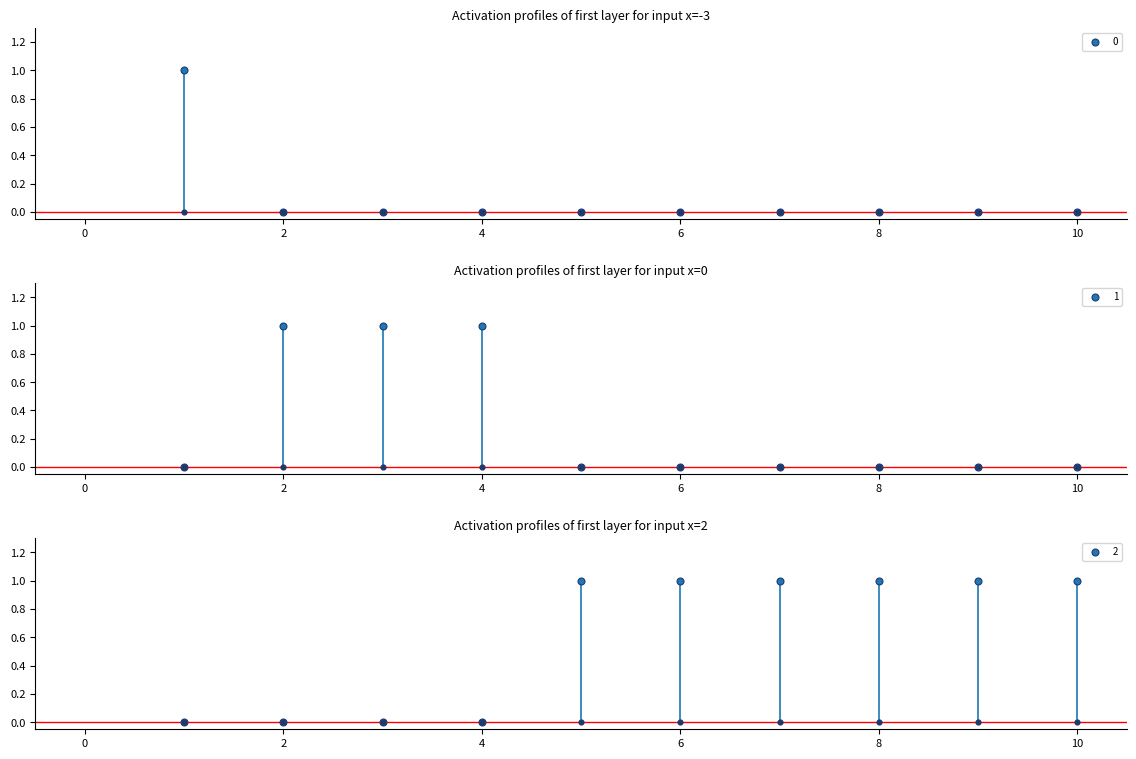

What is the total value across all series at 2?

1